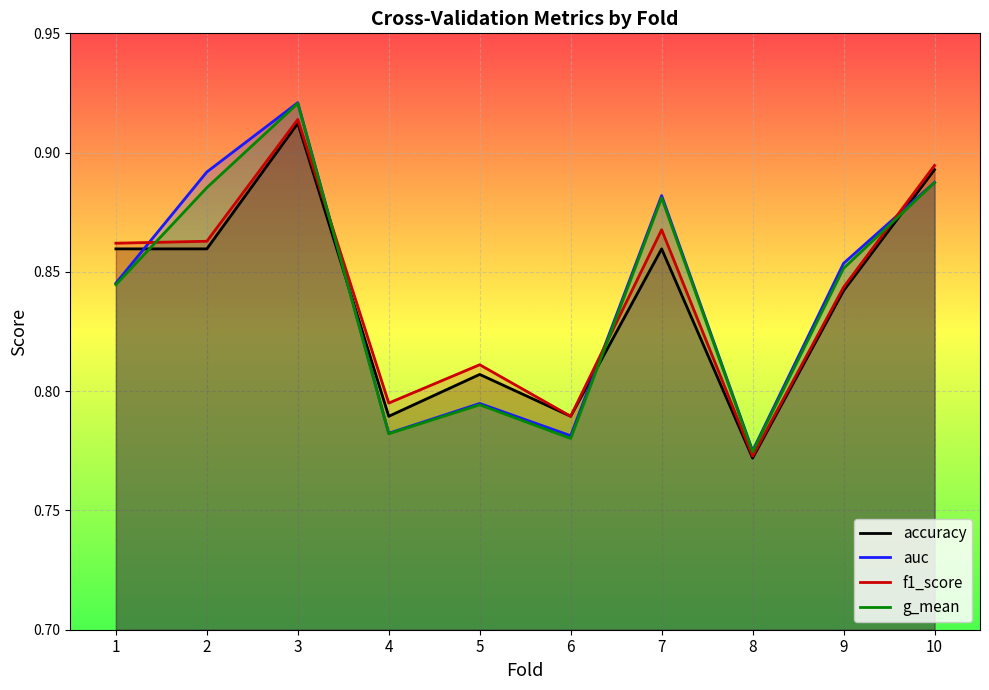

How many lines are shown in the chart?

4